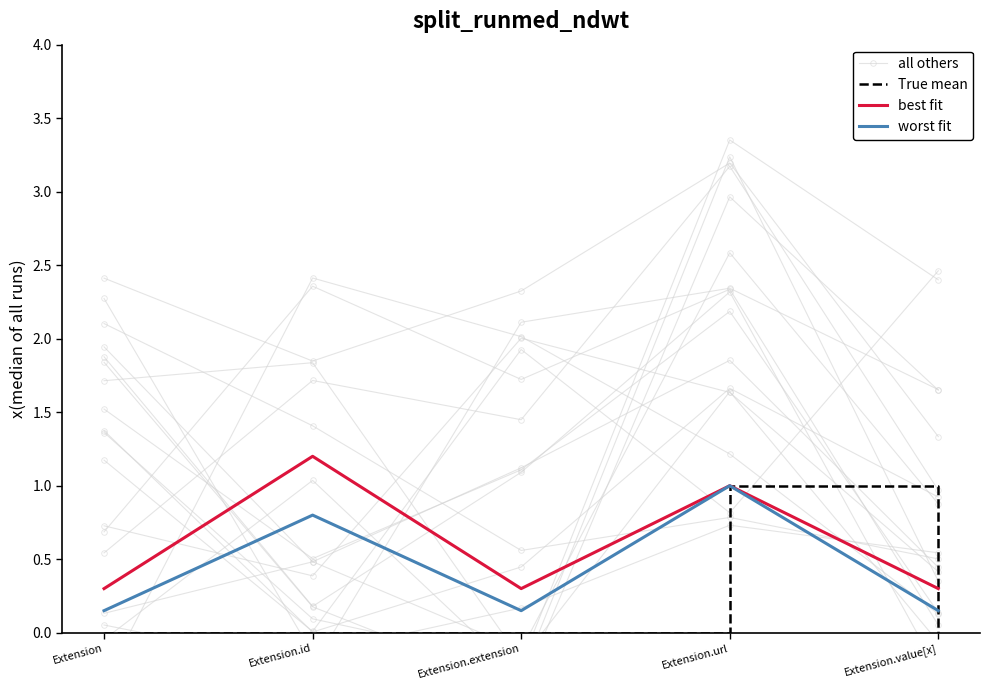

Which series changed the most between Extension.url and Extension.value[x]?

all others